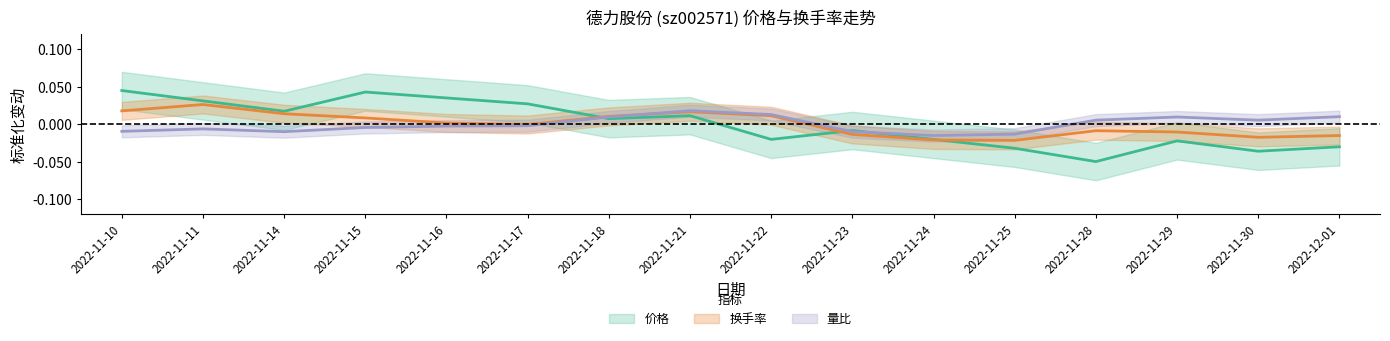

How many negative values does the 价格 series have?

8